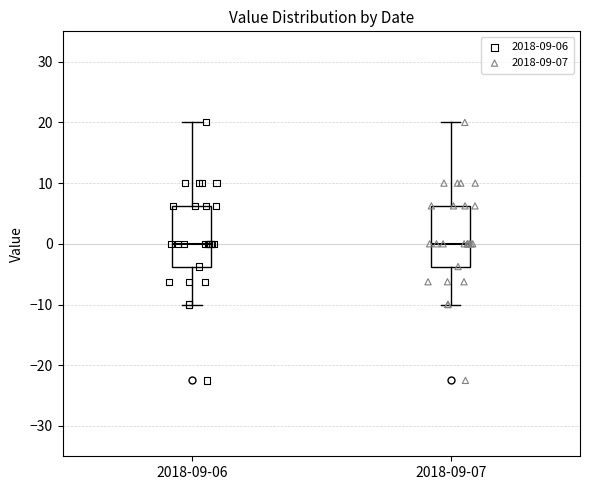

Reading left to right, read every box against the y-axis: the position of its median line, the range the box covers, and the ends of its whiskers. The values are not printed on the chart, so give them approximately, as read against the axis.

2018-09-06: median 0, box -4 to 6, whiskers -10 to 20
2018-09-07: median 0, box -4 to 6, whiskers -10 to 20